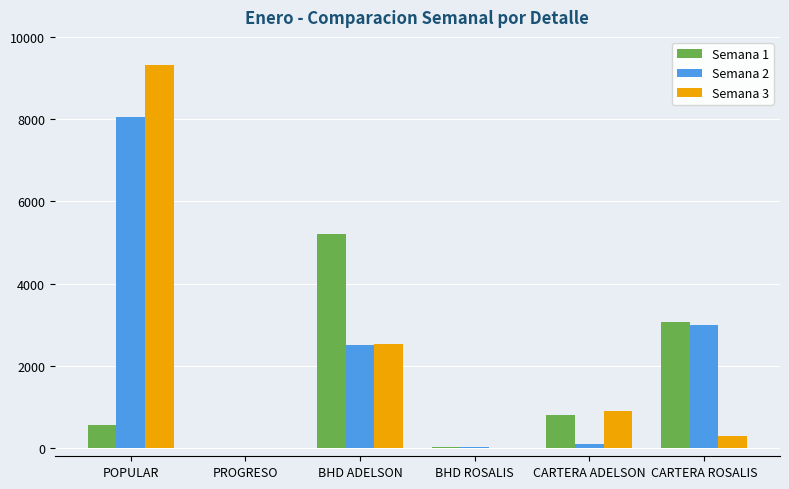

How many categories are shown in the chart?

6